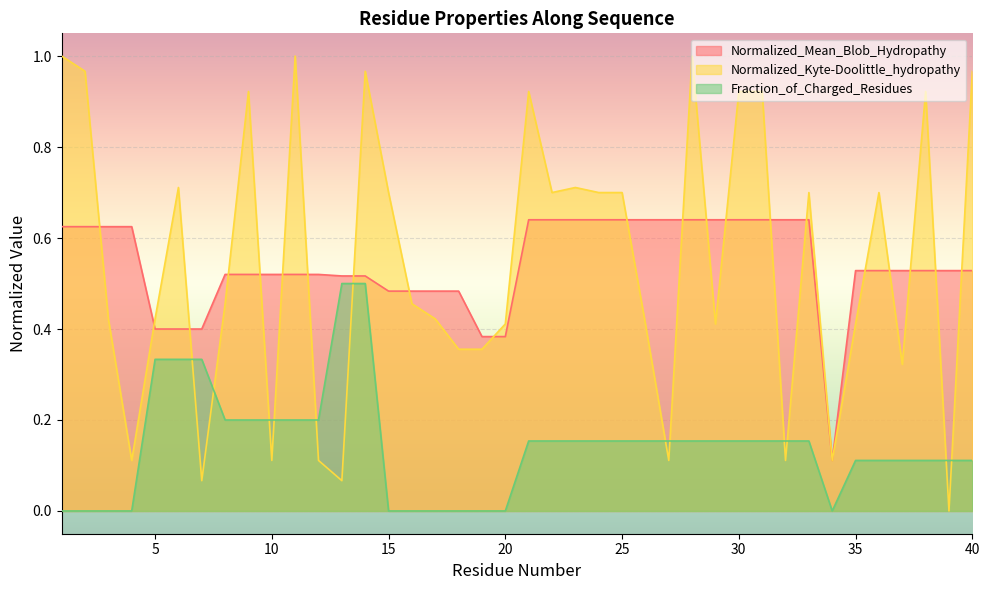

At which label is Normalized_Kyte-Doolittle_hydropathy closest to 0?

39